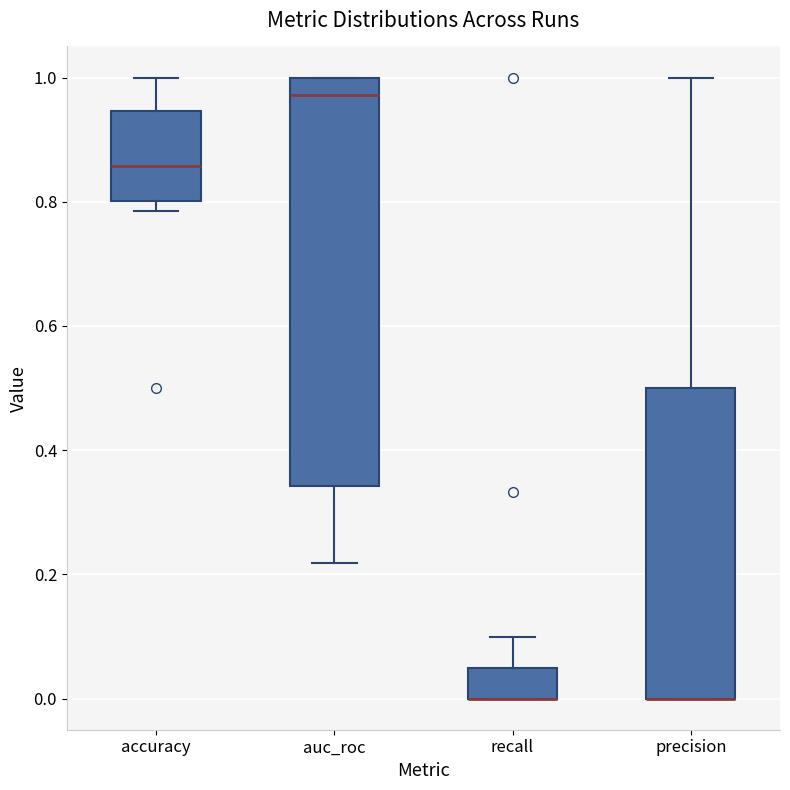

Reading left to right, read every box against the y-axis: the position of its median line, the range the box covers, and the ends of its whiskers. The values are not printed on the chart, so give them approximately, as read against the axis.

accuracy: median 0.86, box 0.80 to 0.94, whiskers 0.78 to 1.00
auc_roc: median 0.98, box 0.34 to 1.00, whiskers 0.22 to 1.00
recall: median 0.00 (drawn on the box's lower edge), box 0.00 to 0.06, whiskers 0.00 to 0.10
precision: median 0.00 (drawn on the box's lower edge), box 0.00 to 0.50, whiskers 0.00 to 1.00